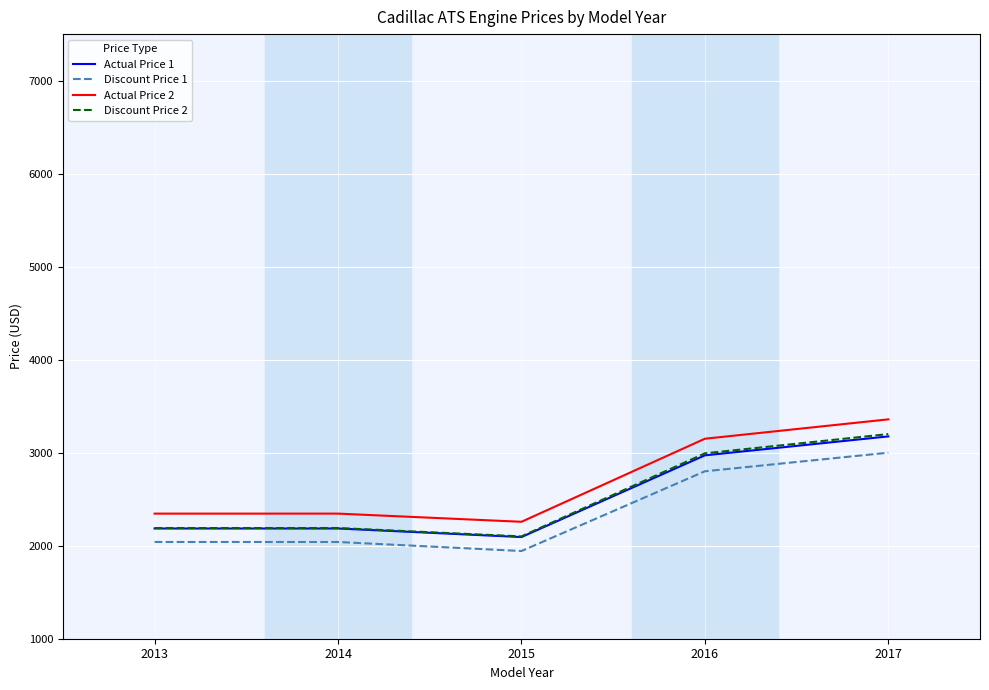

Is it true that Actual Price 1 equals 545.4 at 2014?

False